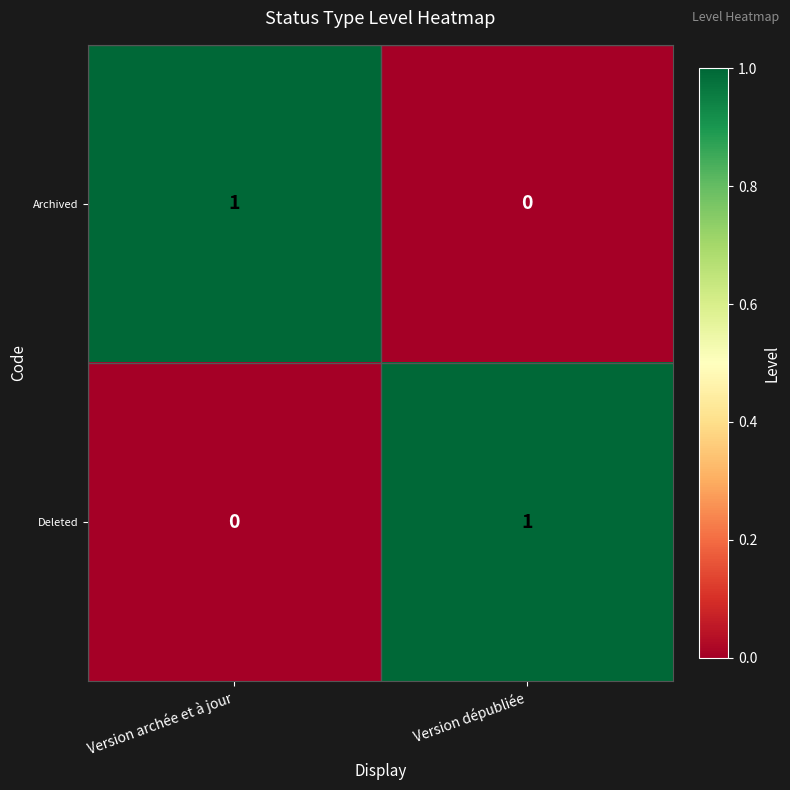

At which label does Deleted reach its minimum?

Version archée et à jour